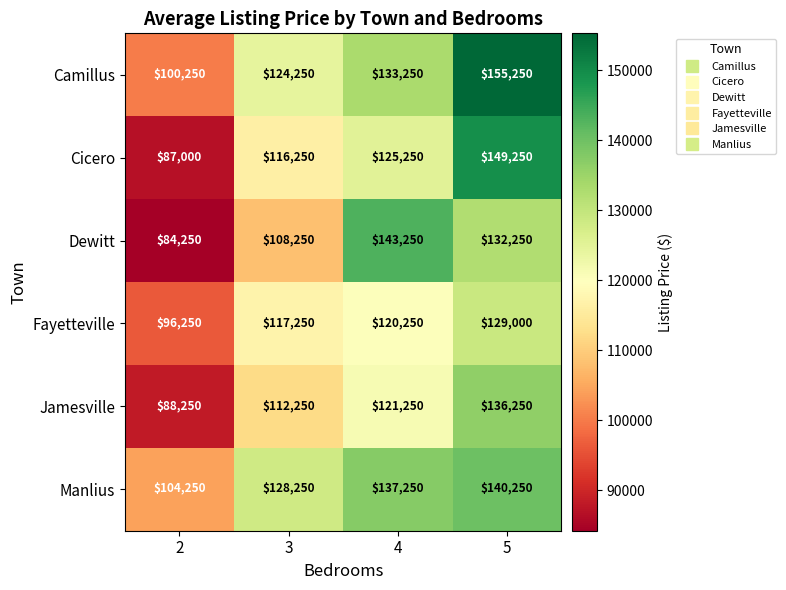

True or false: Manlius has a value of 140250 at 5.

True